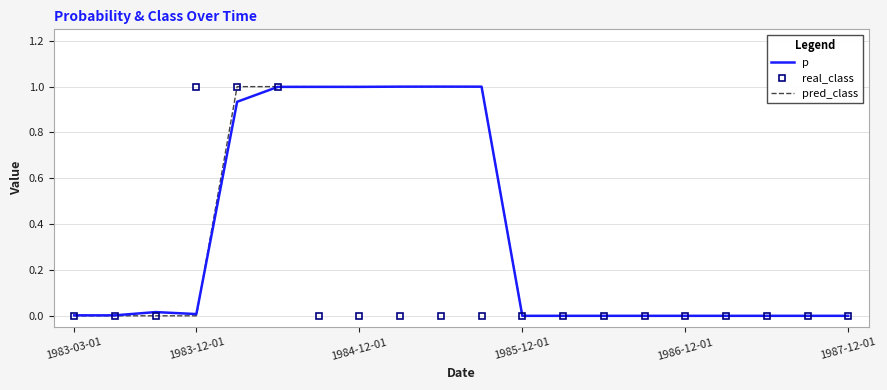

What is the highest value of the real_class series?

1.0